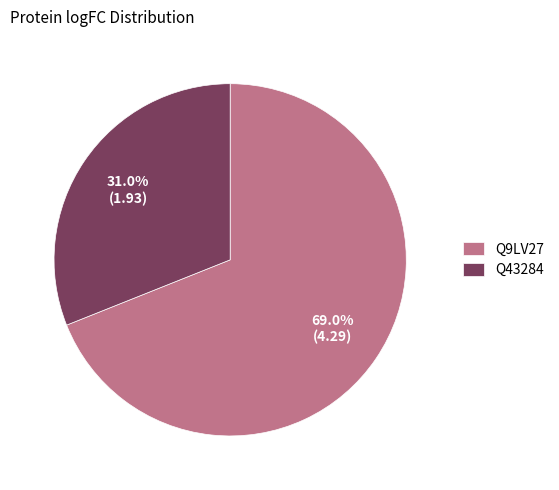

What is the total percentage of Q43284 and Q9LV27?

100.0%